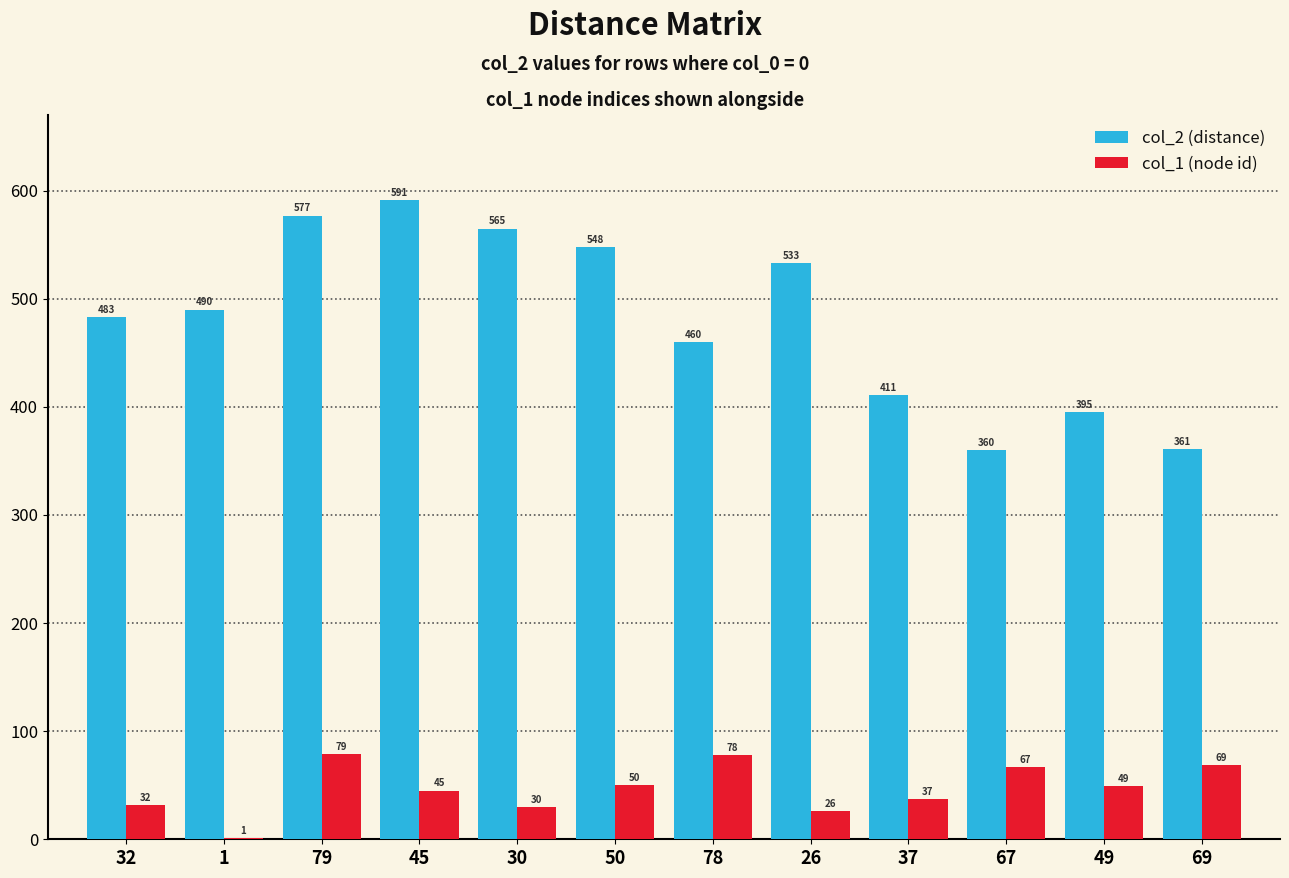

What is the maximum value shown in the chart?

591